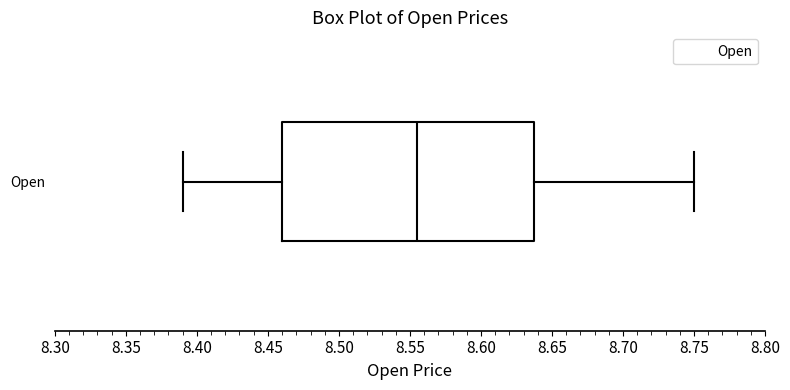

Transcribe this box plot: give where the median line is, the range the box spans, and where the two whiskers end, as read against the x-axis. The values are not printed on the chart, so give them approximately, as read against the axis.

median 8.555, box 8.460 to 8.640, whiskers 8.390 to 8.750